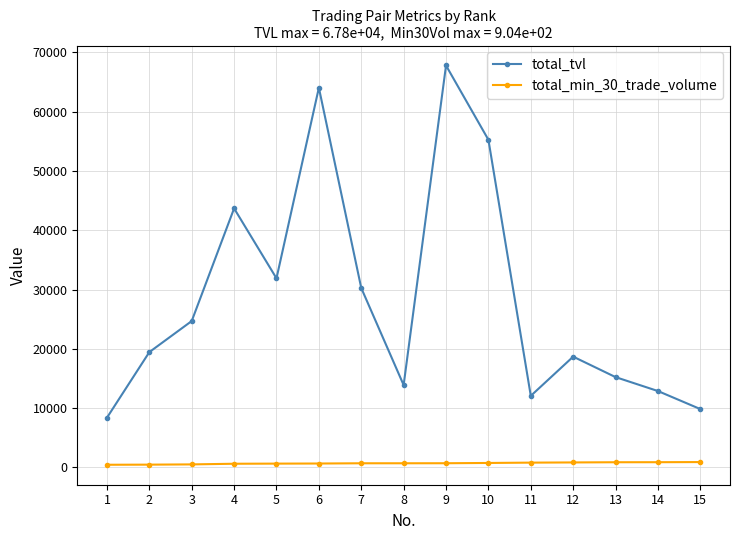

List the series in order of their overall mean, lowest first.

total_min_30_trade_volume, total_tvl